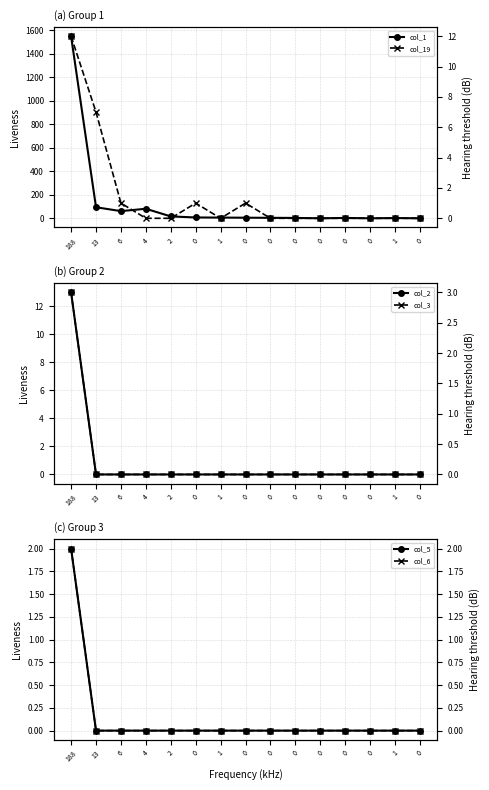

Which category has the lowest value in the col_3 series?

13